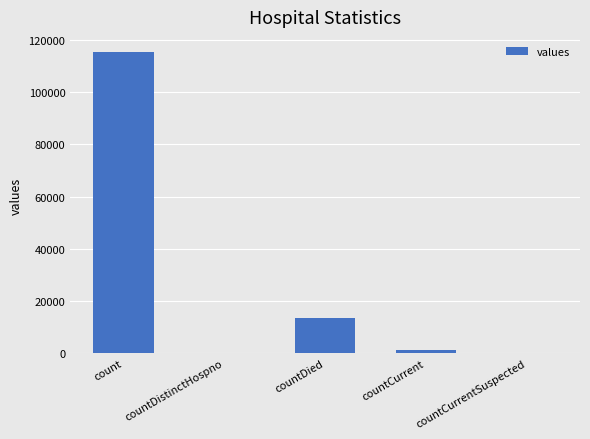

What is the difference between the values at countCurrent and countDistinctHospno?

1383